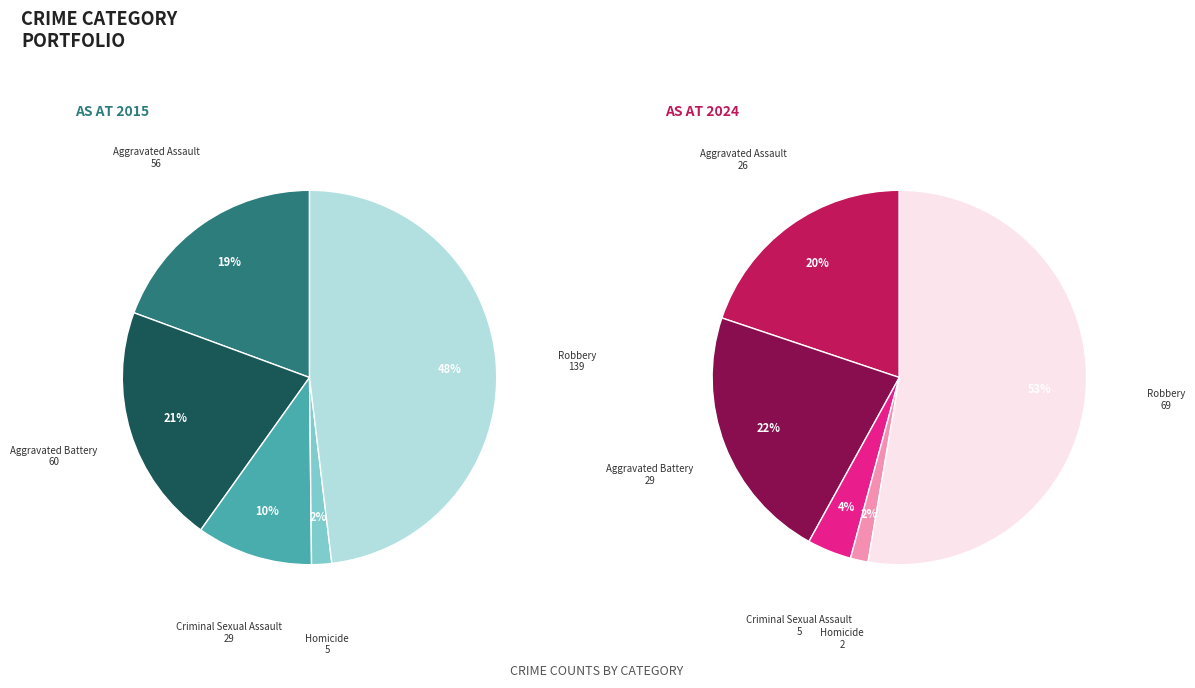

To the nearest percent, what percentage of the pie is Homicide?

2%